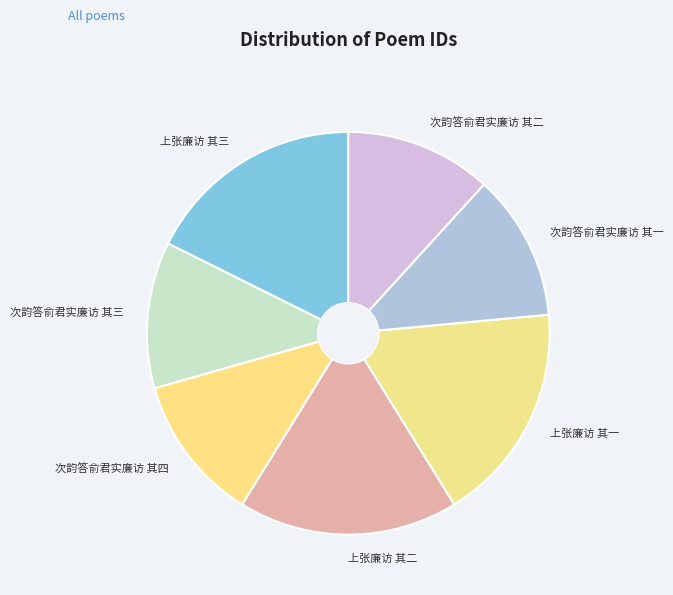

Does 上张廉访 其三 account for over 50% of the chart?

No